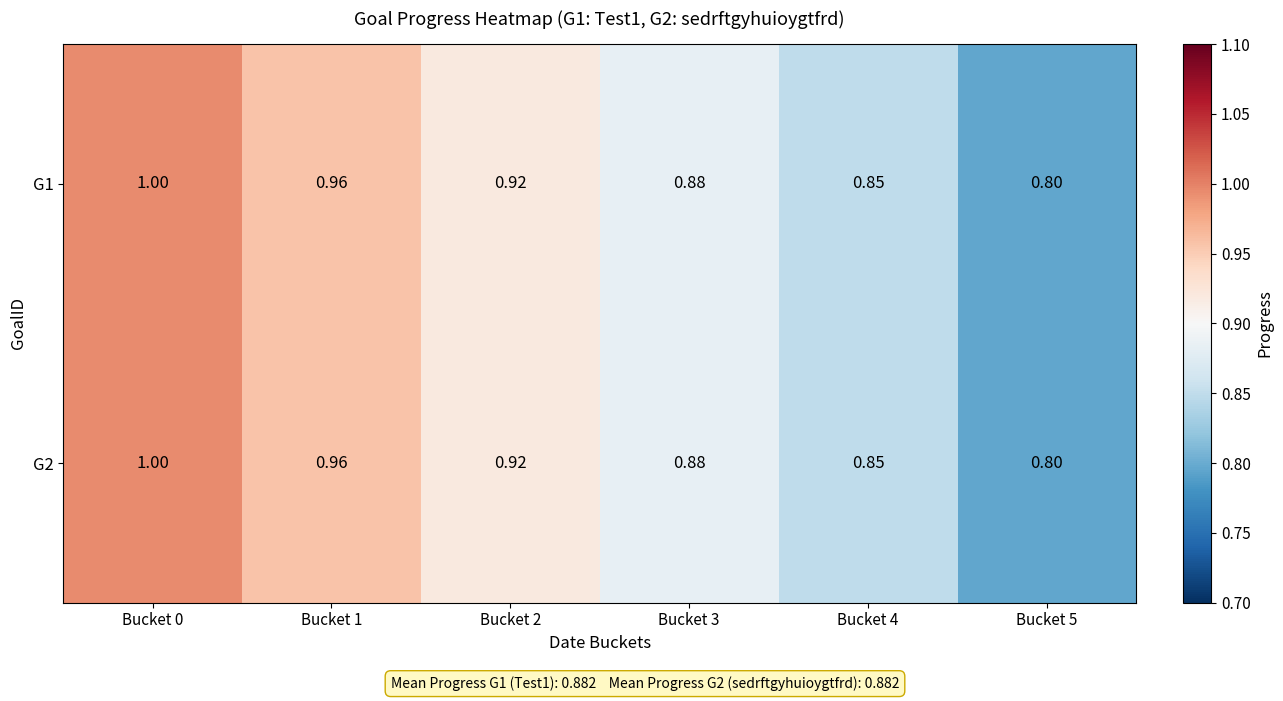

Is the value of G1 at Bucket 5 greater than the value of G2 at Bucket 4?

No